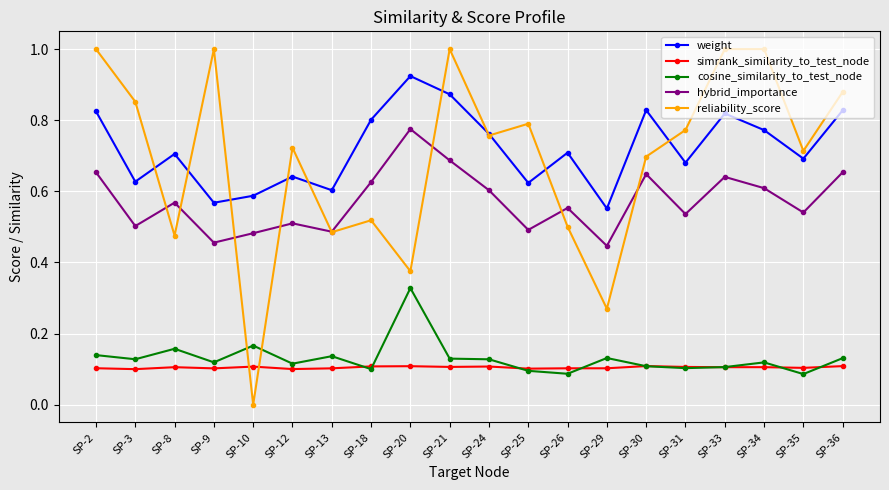

How many lines are shown in the chart?

5